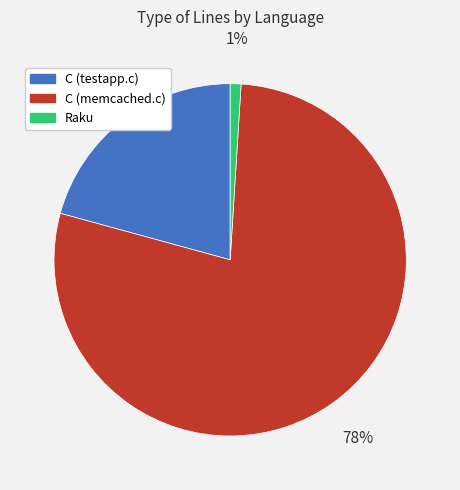

To the nearest percent, what is the average slice percentage?

33%